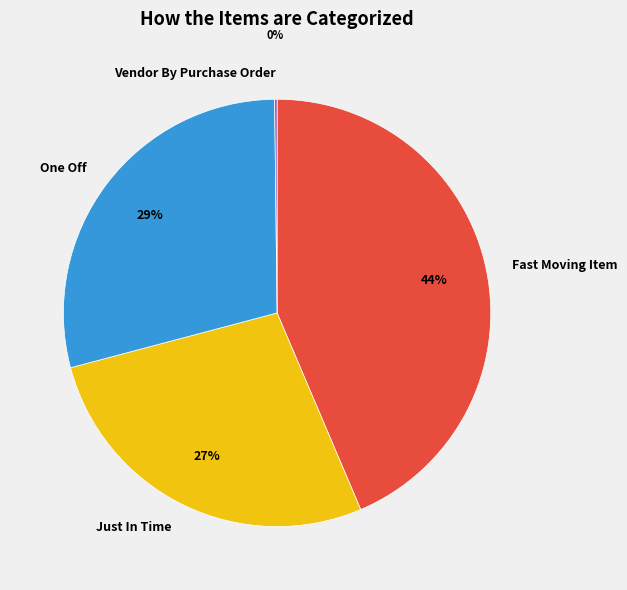

To the nearest percent, what percentage of the pie is One Off?

29%